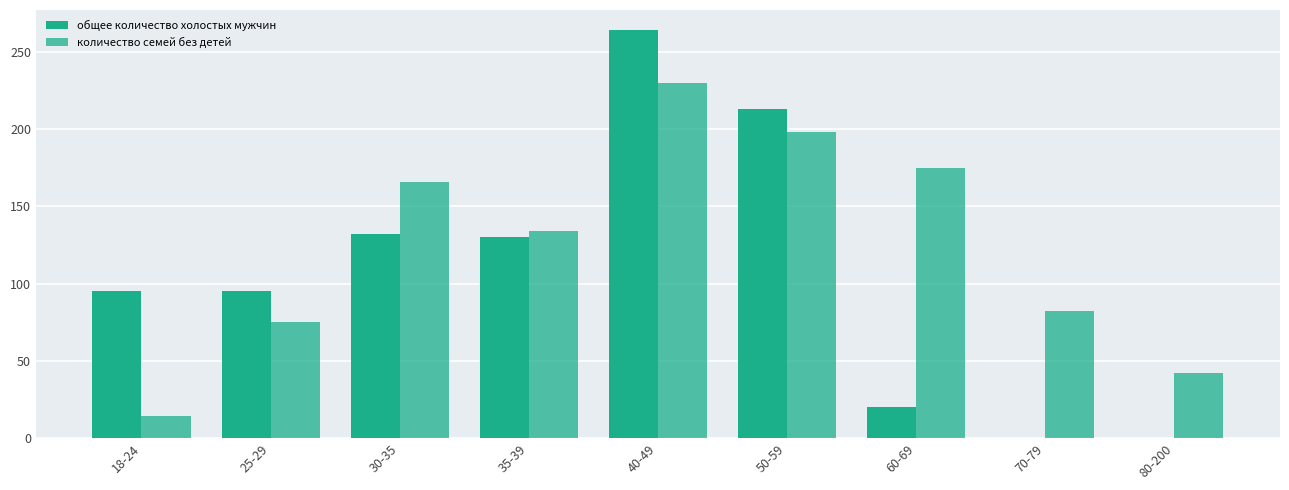

How many groups of bars are there?

9